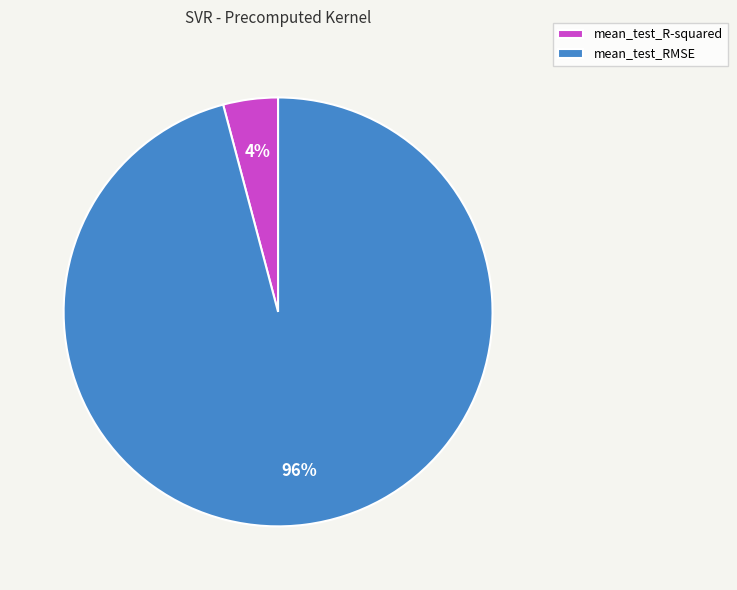

Does any single category account for the majority?

Yes